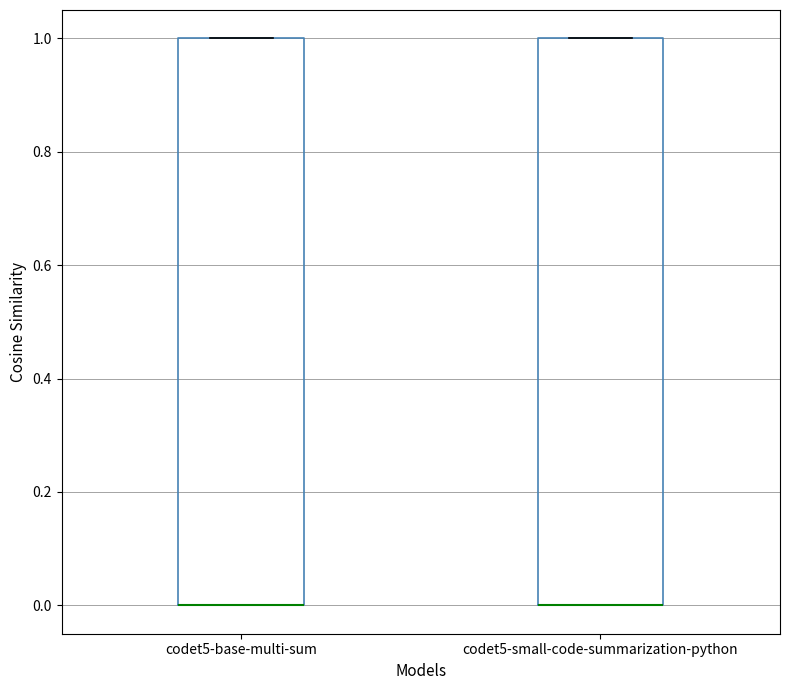

Reading left to right, read every box against the y-axis: the position of its median line, the range the box covers, and the ends of its whiskers. The values are not printed on the chart, so give them approximately, as read against the axis.

codet5-base-multi-sum: median 0 (drawn on the box's lower edge), box 0 to 1, whiskers 0 to 1
codet5-small-code-summarization-python: median 0 (drawn on the box's lower edge), box 0 to 1, whiskers 0 to 1